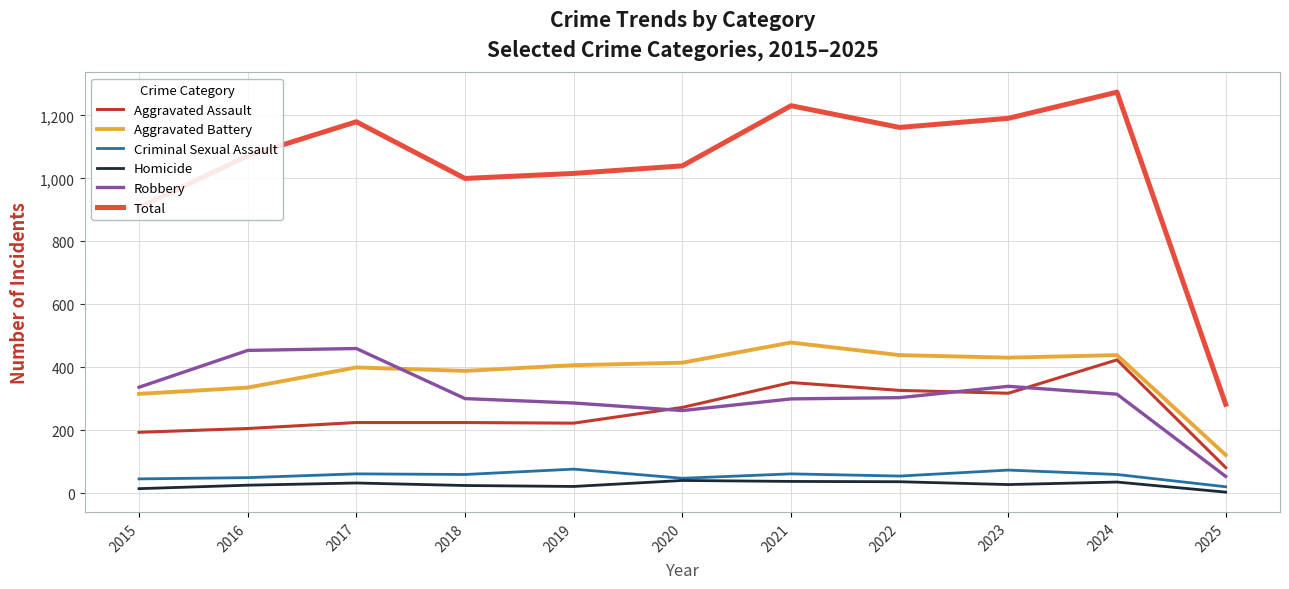

After their last crossing, which series has the higher values: Aggravated Battery or Robbery?

Aggravated Battery